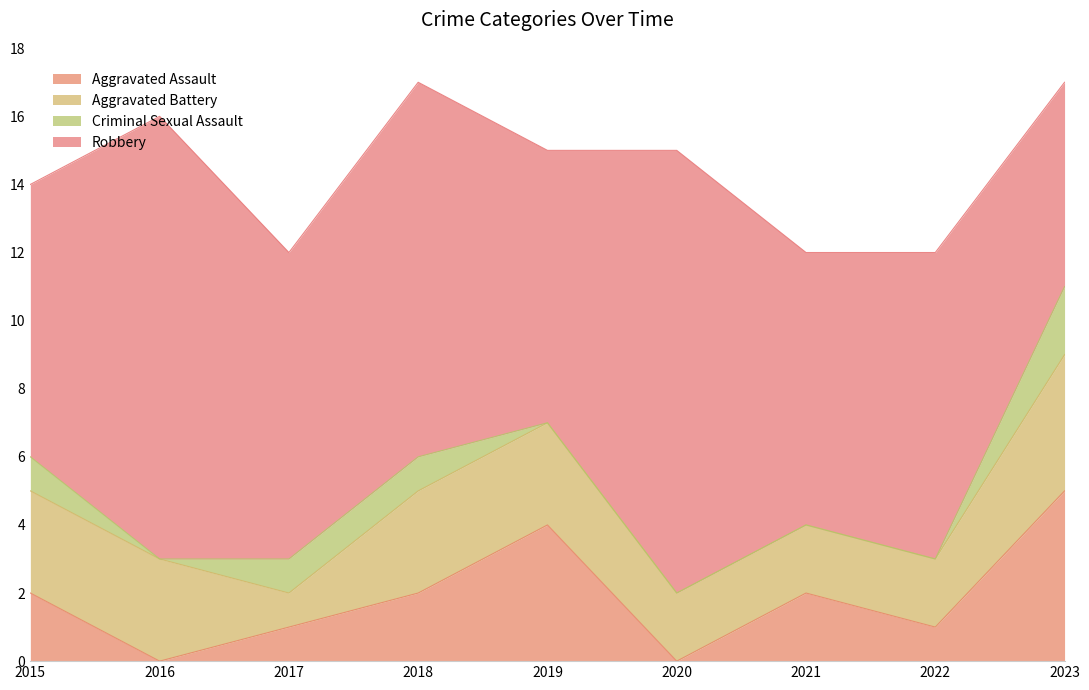

In Aggravated Battery, how many points are lower than both neighbors (excluding endpoints)?

1